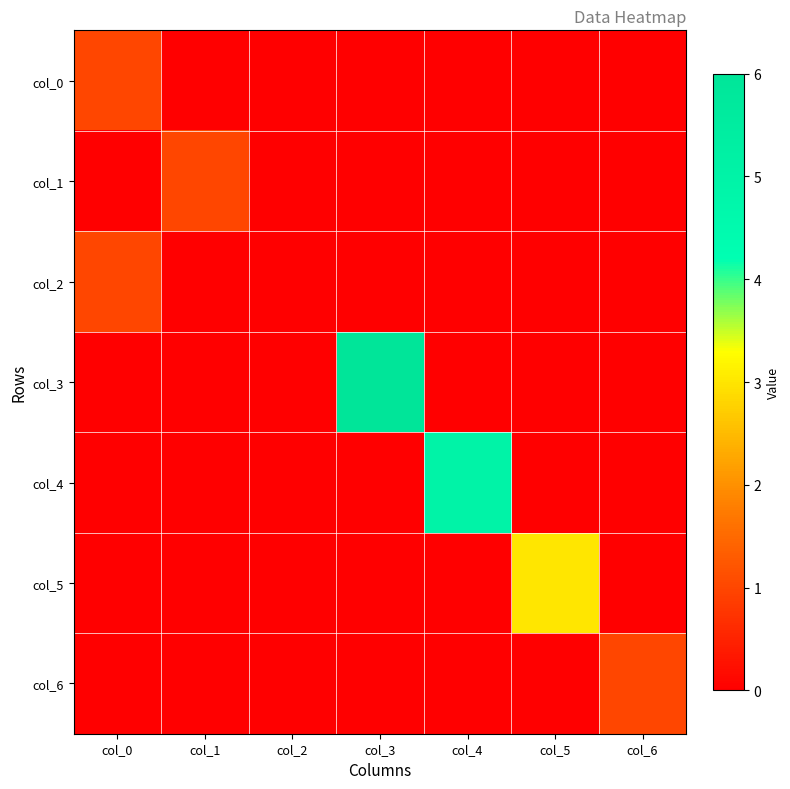

How many categories are shown in the chart?

7